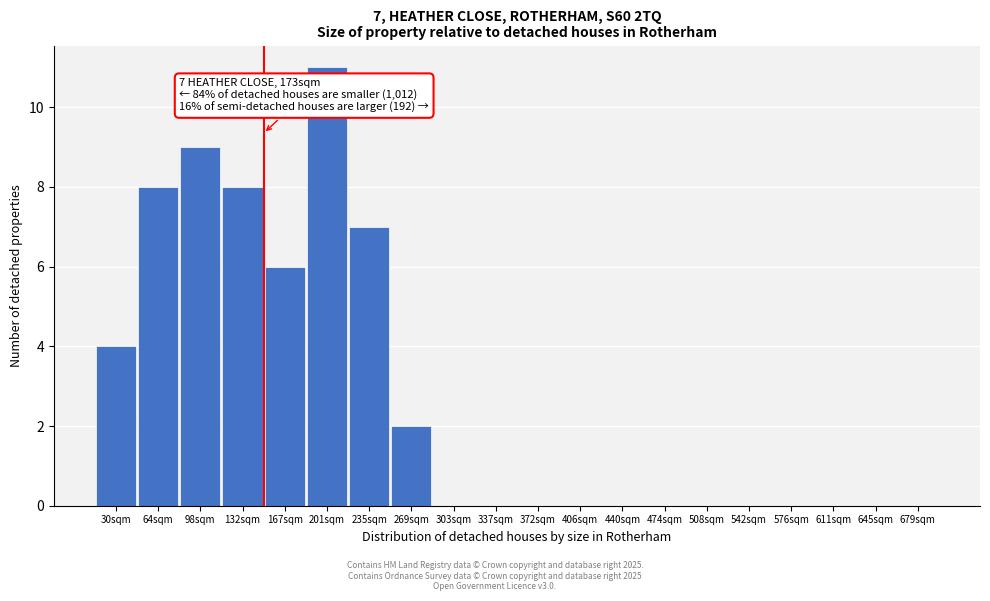

Reading left to right, what are all the values shown in this chart?

30sqm=4	64sqm=8	98sqm=9	132sqm=8	167sqm=6	201sqm=11	235sqm=7	269sqm=2	303sqm=0	337sqm=0	372sqm=0	406sqm=0	440sqm=0	474sqm=0	508sqm=0	542sqm=0	576sqm=0	611sqm=0	645sqm=0	679sqm=0